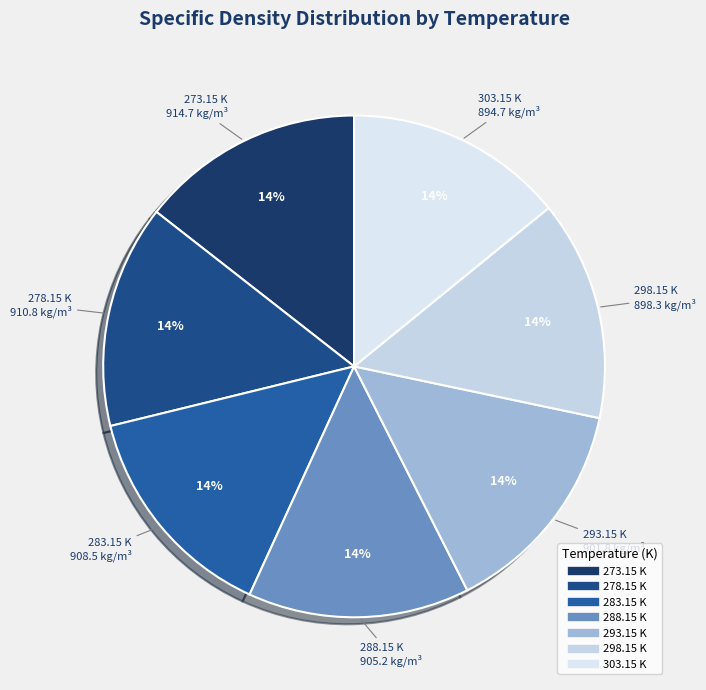

The 298.15 K slice represents 5% of the pie. True or false?

False